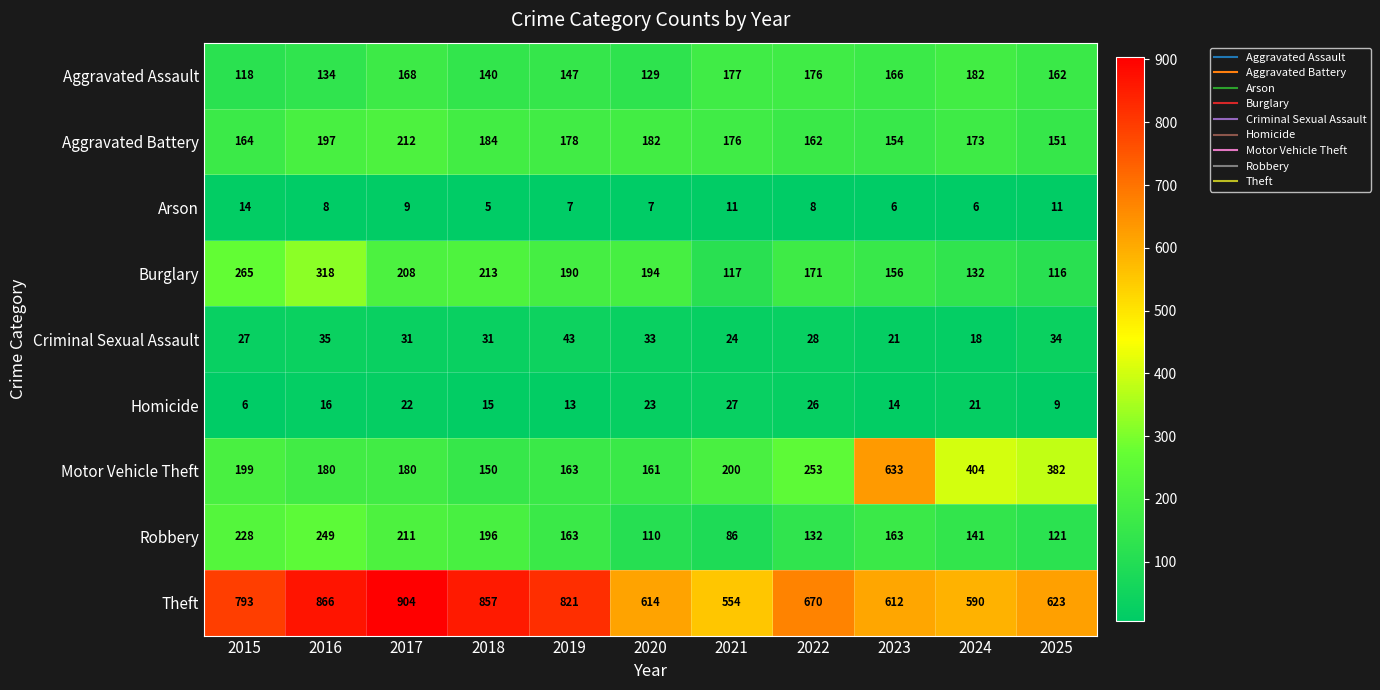

Which series has the largest total across all categories?

Theft